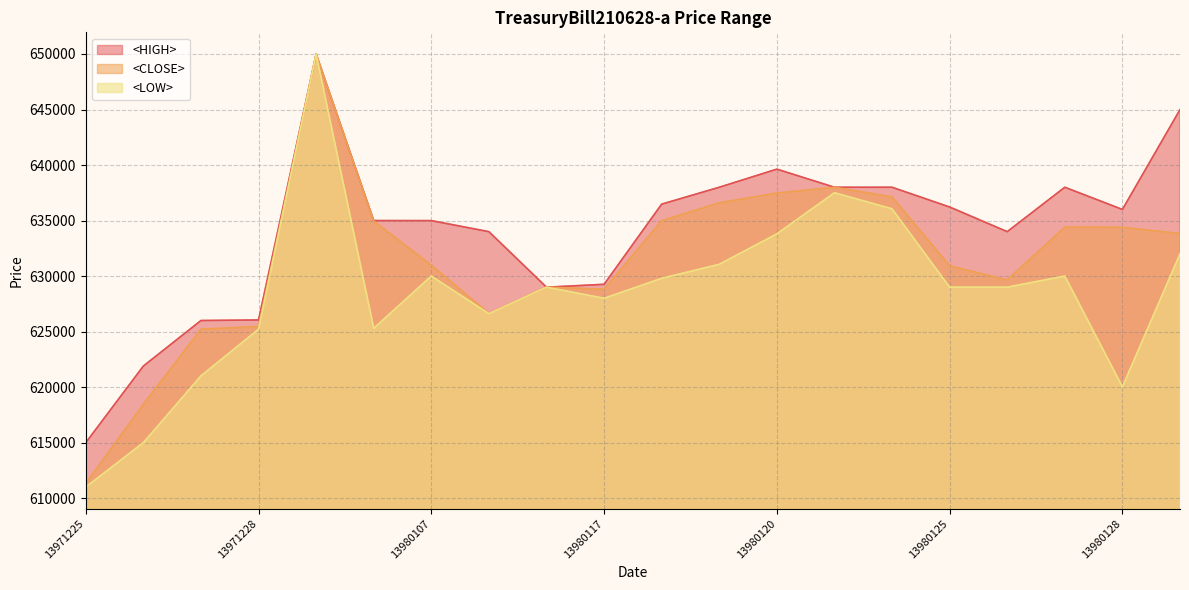

Which series changed the most between 13971226 and 13980126?

<LOW>